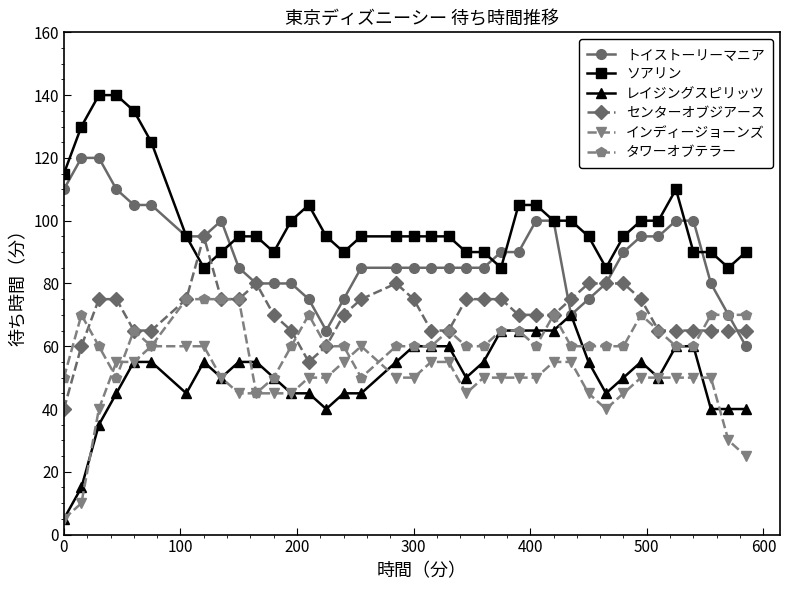

What is the maximum value shown in the chart?

140